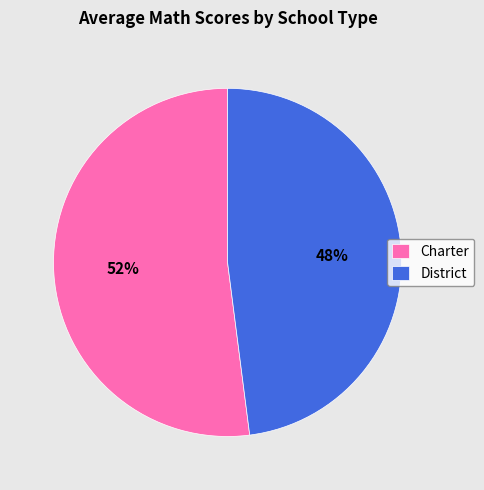

Is the sum of Charter and District greater than half?

Yes